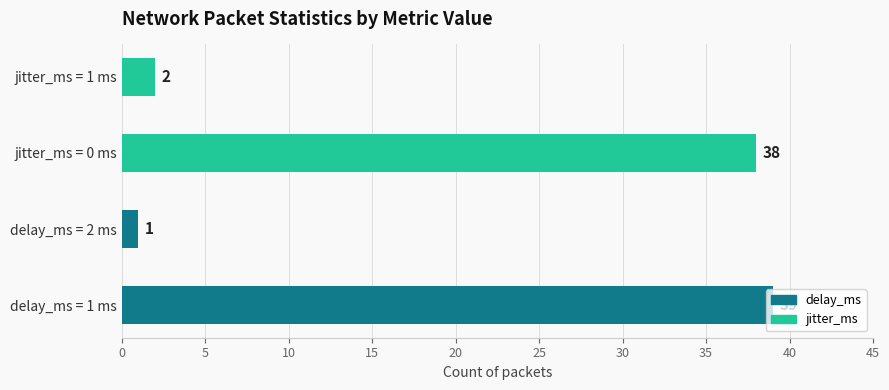

Approximately how many times larger is the value at jitter_ms = 1 ms compared to delay_ms = 2 ms?

2.0